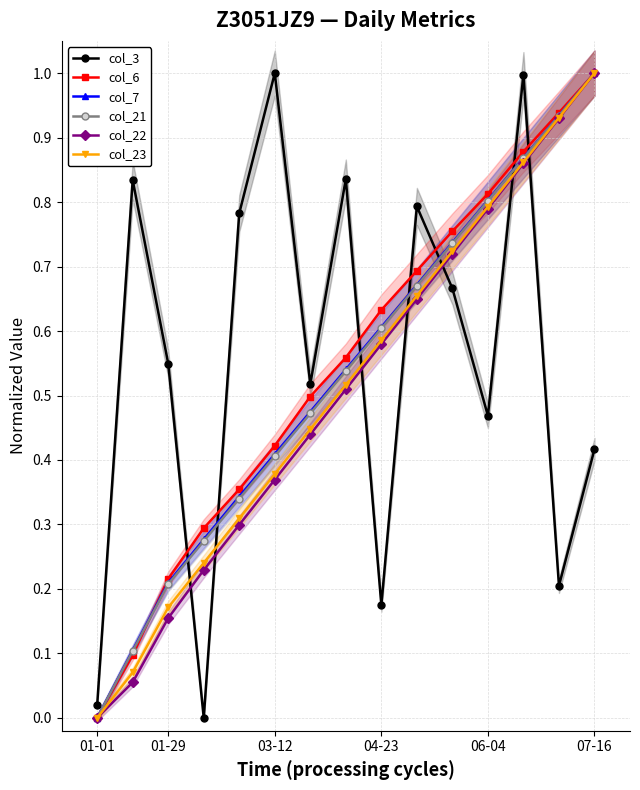

Is it true that col_3 equals 1.0 at 03-12?

True